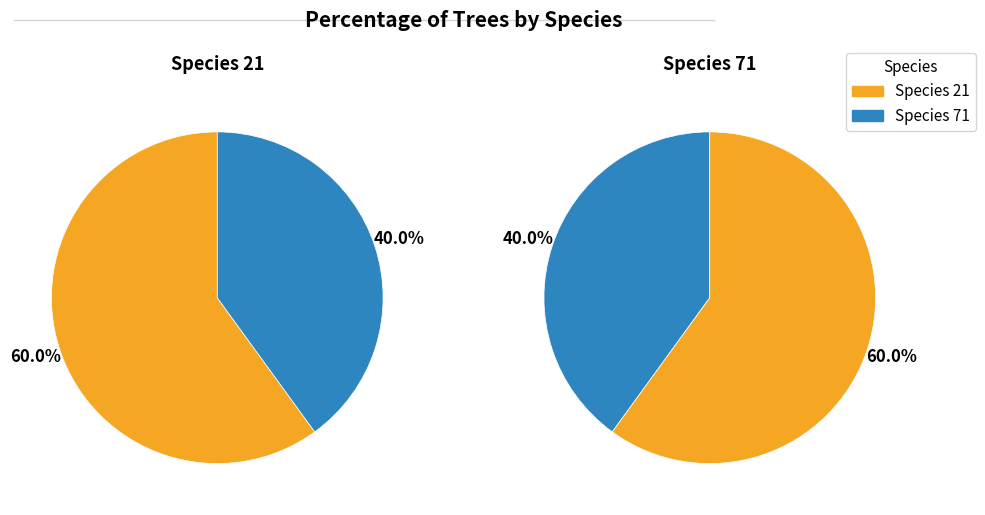

To the nearest percent, what is the combined percentage of especie_71 and especie_21?

100%